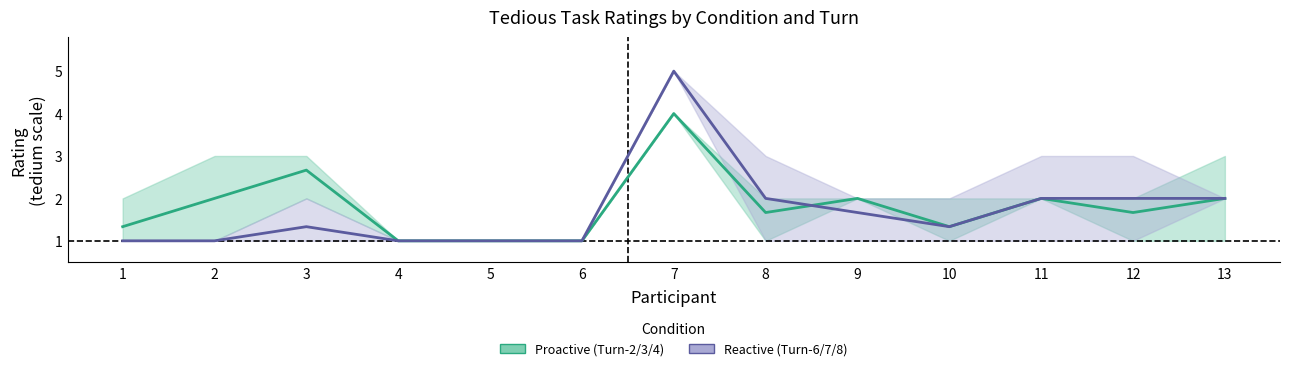

In Proactive (mean Turn-2/3/4), how many points are higher than both neighbors (excluding endpoints)?

4